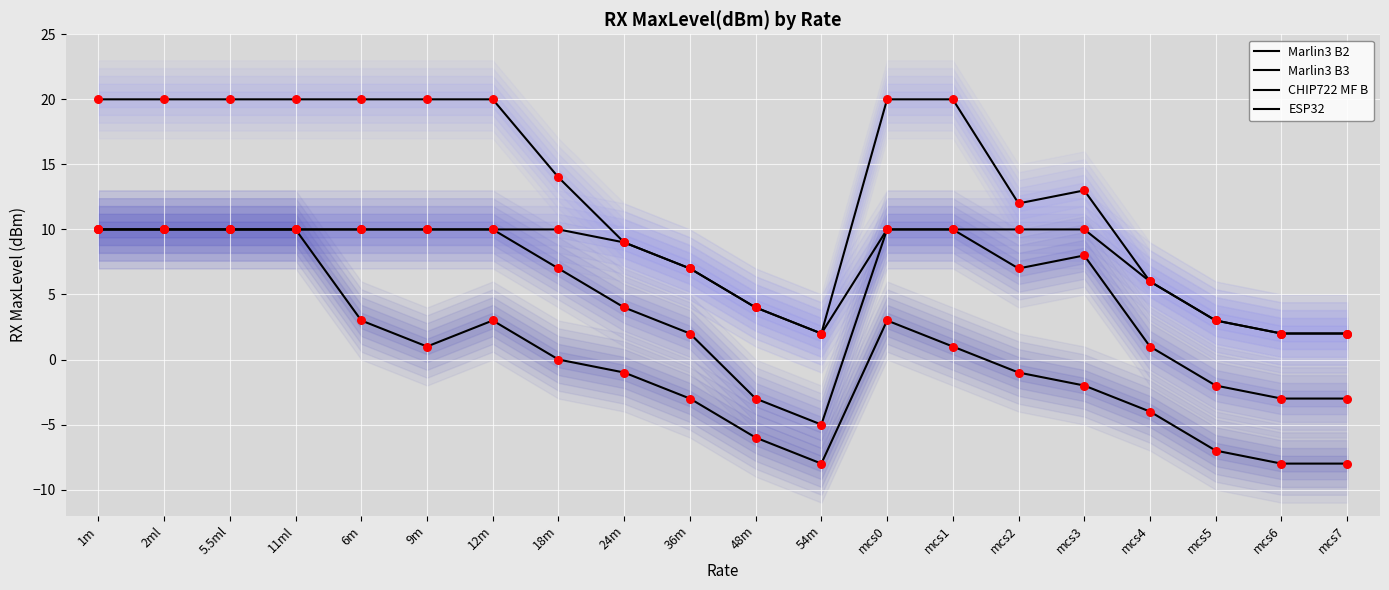

Is the value of ESP32 at 24m greater than the value of Marlin3 B3 at 11ml?

No